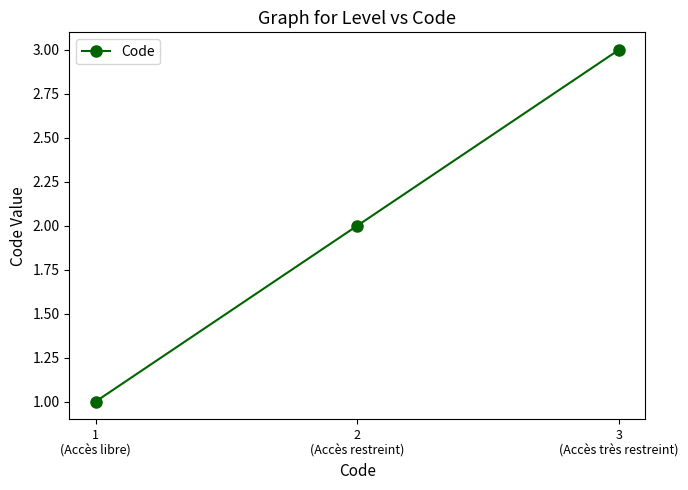

List the labels in order of value, largest first.

3
(Accès très restreint), 2
(Accès restreint), 1
(Accès libre)